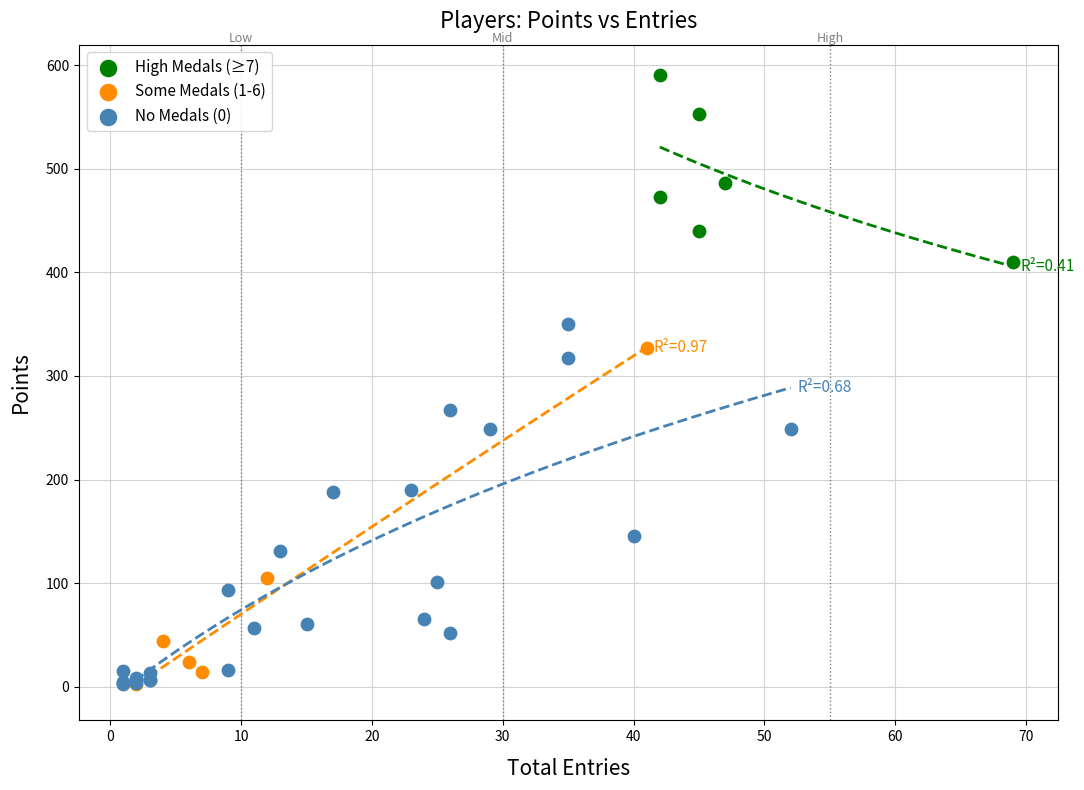

What are all the series names shown in the legend?

High Medals (≥7), Some Medals (1-6), No Medals (0)